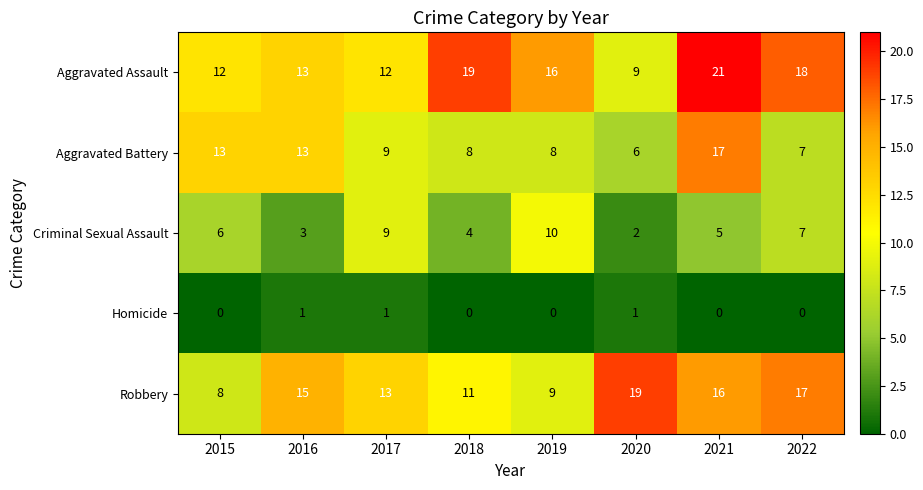

Is it true that Robbery equals 9 at 2019?

True